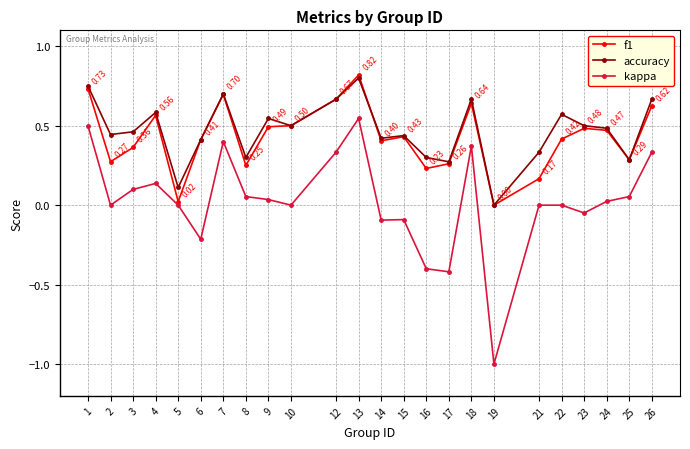

What is the smallest value displayed?

-1.0